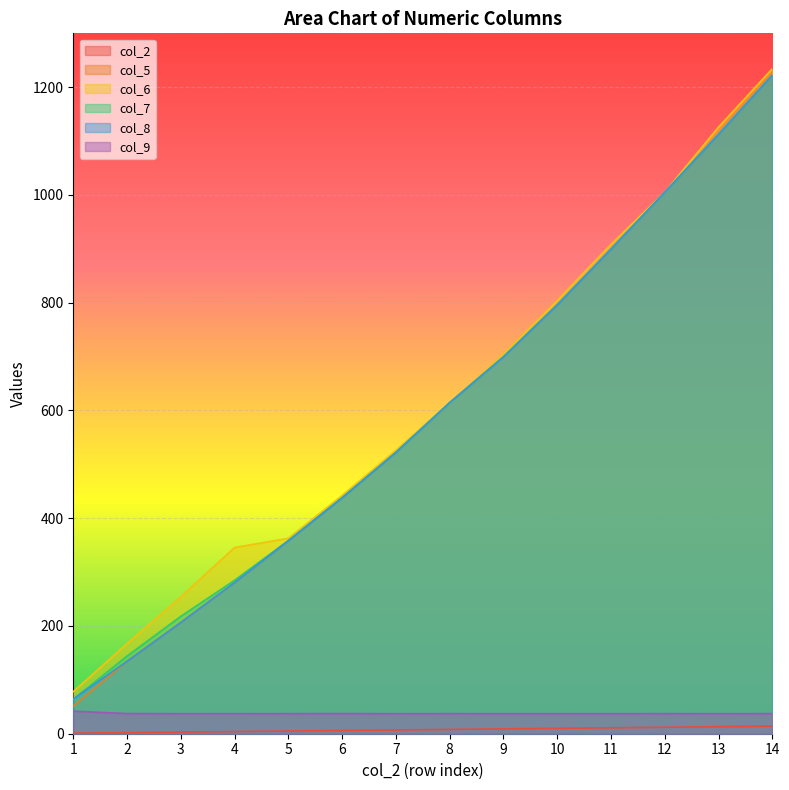

The col_5 series shows 899.3 at 11. True or false?

True